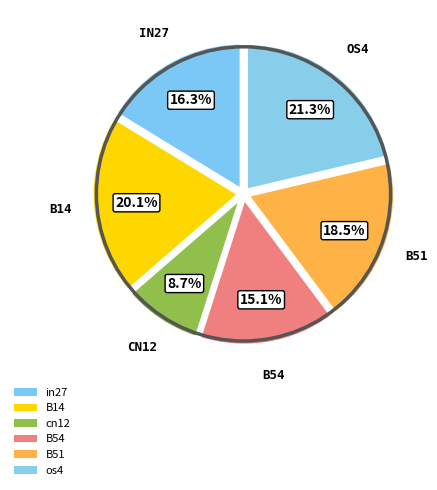

To the nearest percent, what is the difference between the in27 and cn12 slice percentages?

8%